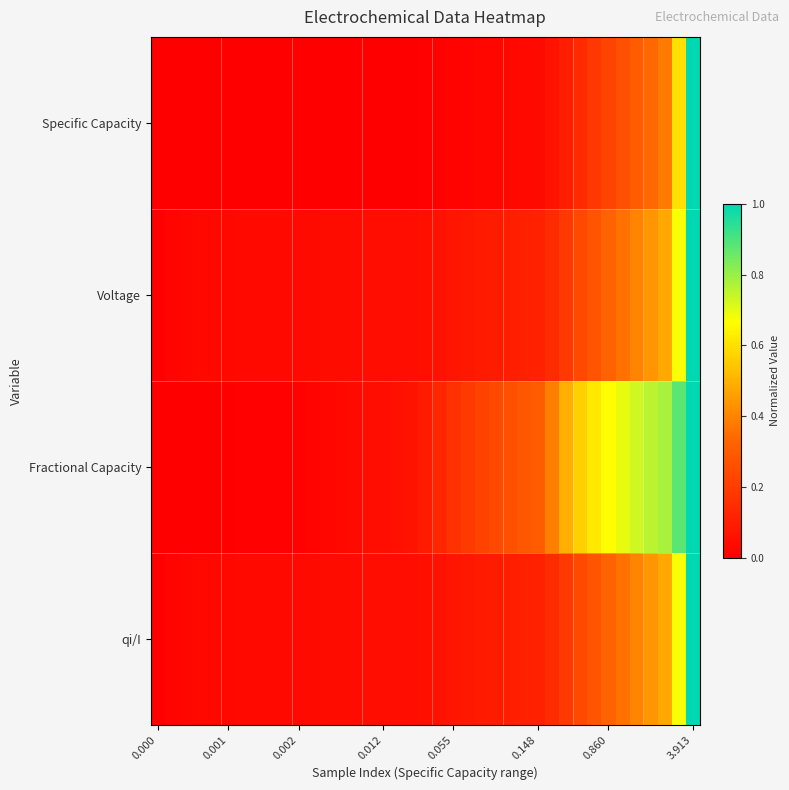

At which category does the chart reach its peak across all series?

3.913